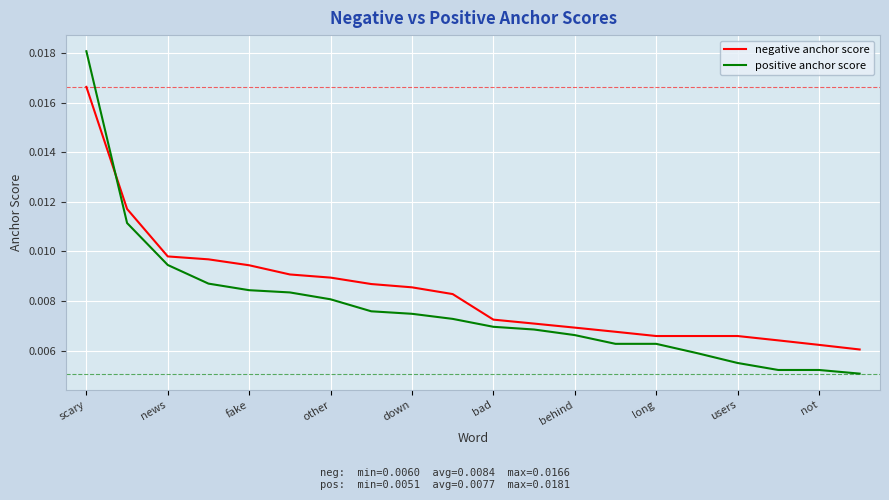

Which series has the widest spread of values?

positive anchor score